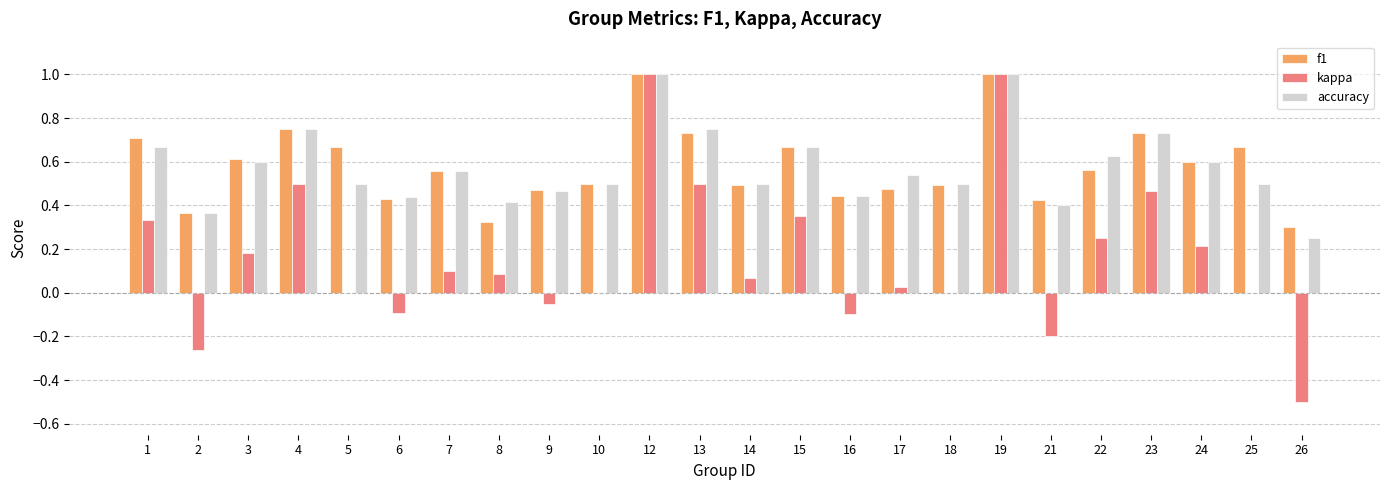

The value of accuracy at 5 is 0.2. True or false?

False